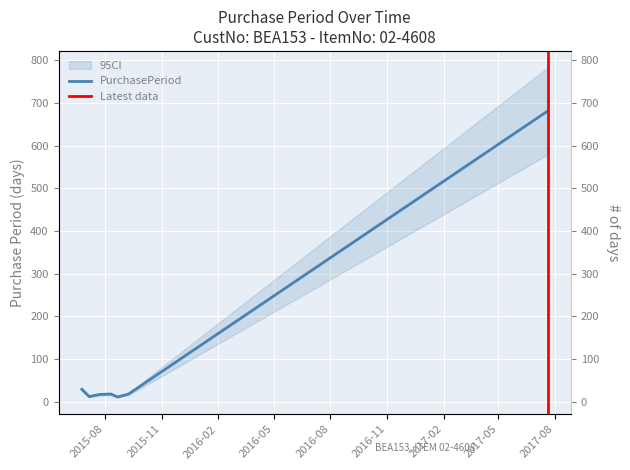

What is the sum of all values?

786